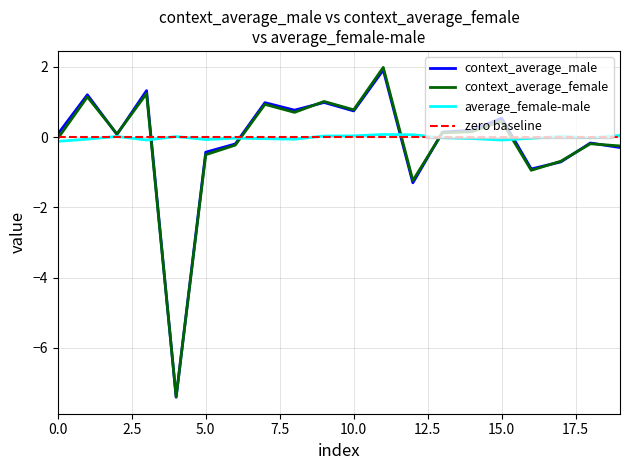

What is the minimum value for context_average_female?

-7.4